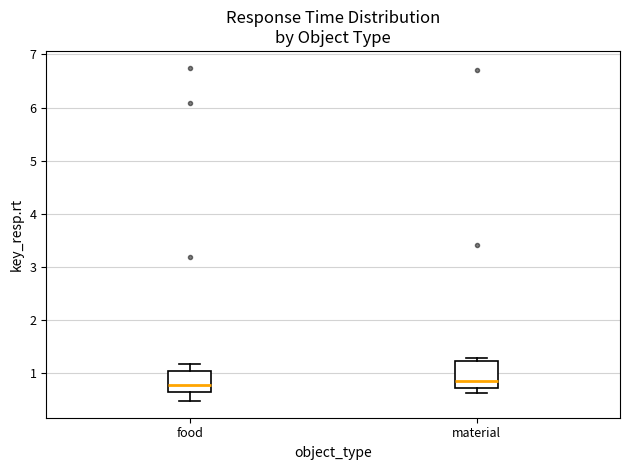

Reading left to right, read every box against the y-axis: the position of its median line, the range the box covers, and the ends of its whiskers. The values are not printed on the chart, so give them approximately, as read against the axis.

food: median 0.8, box 0.6 to 1.0, whiskers 0.5 to 1.2
material: median 0.8, box 0.7 to 1.2, whiskers 0.6 to 1.3